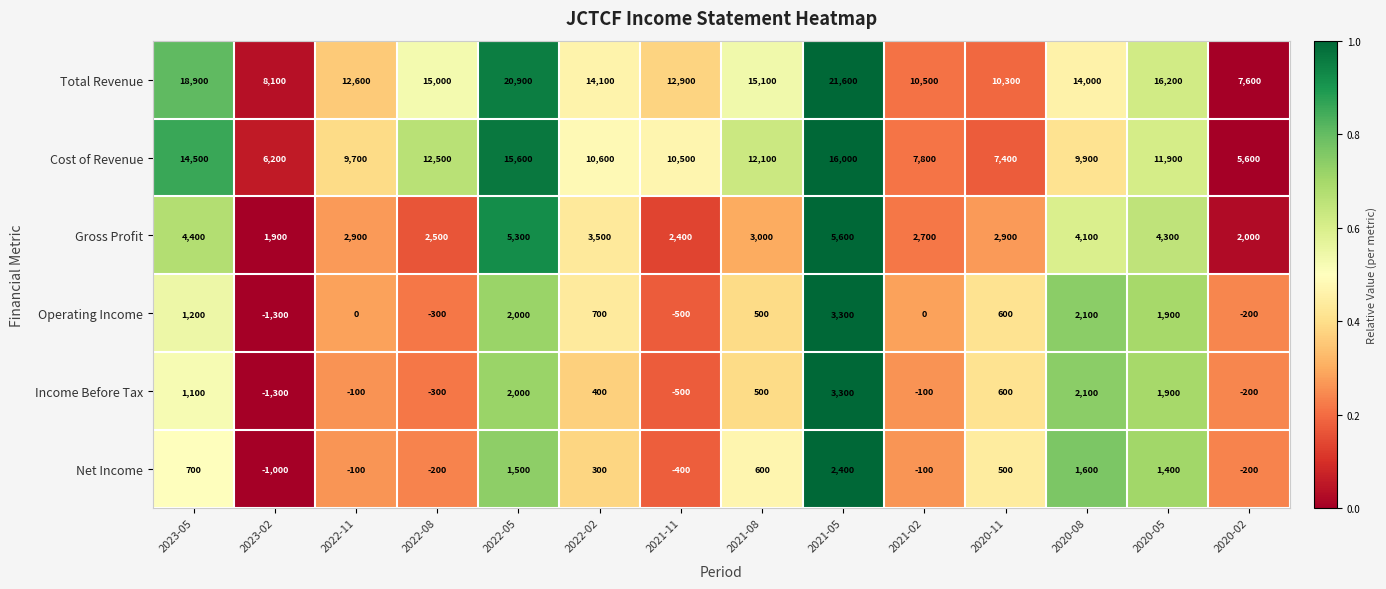

Is it true that Gross Profit equals 5300 at 2022-05?

True